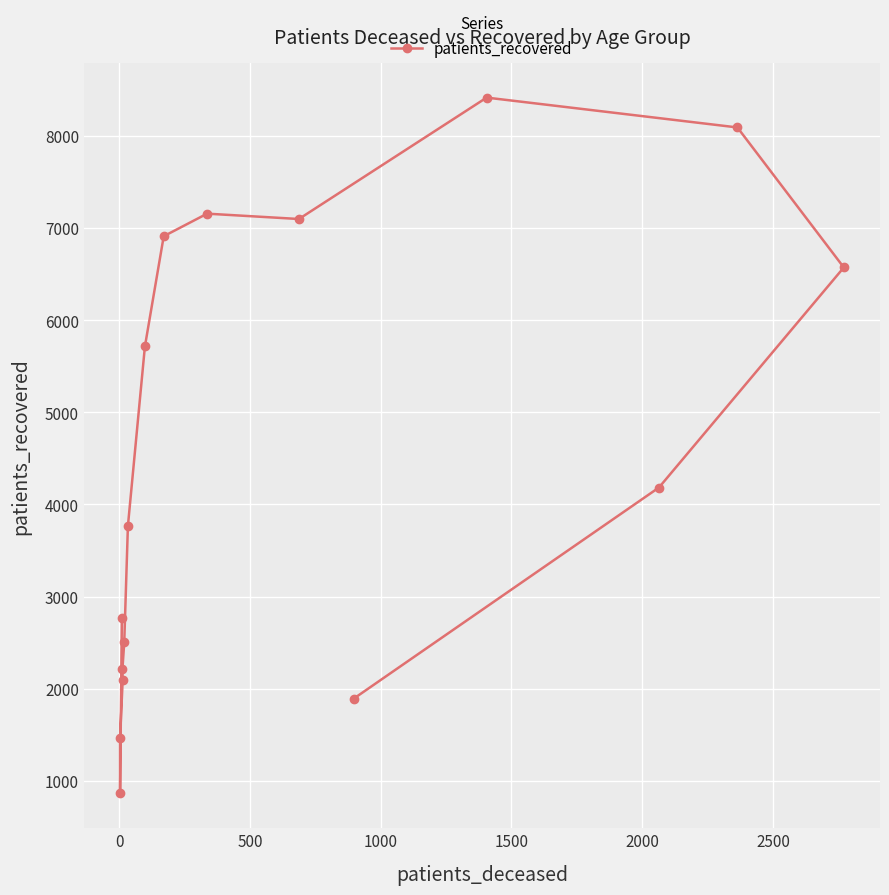

How many interior local valleys (lower than both neighbors) does the data have?

2